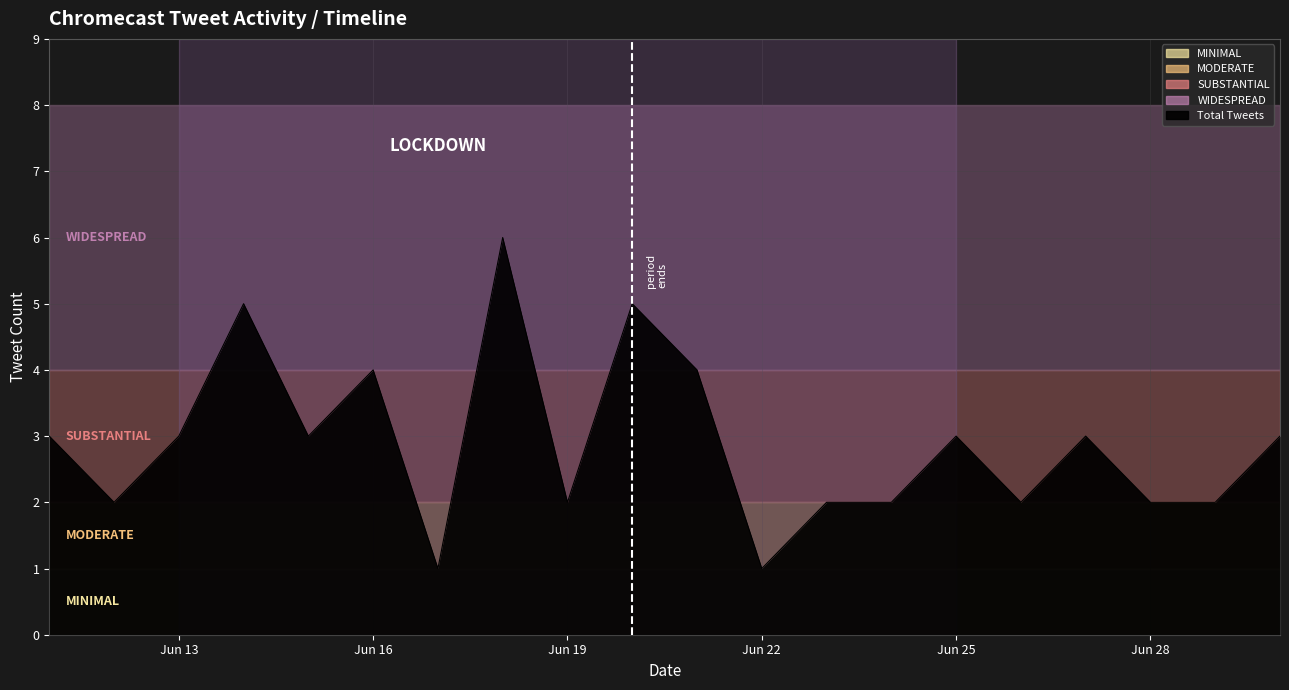

What is the maximum value shown in the chart?

6